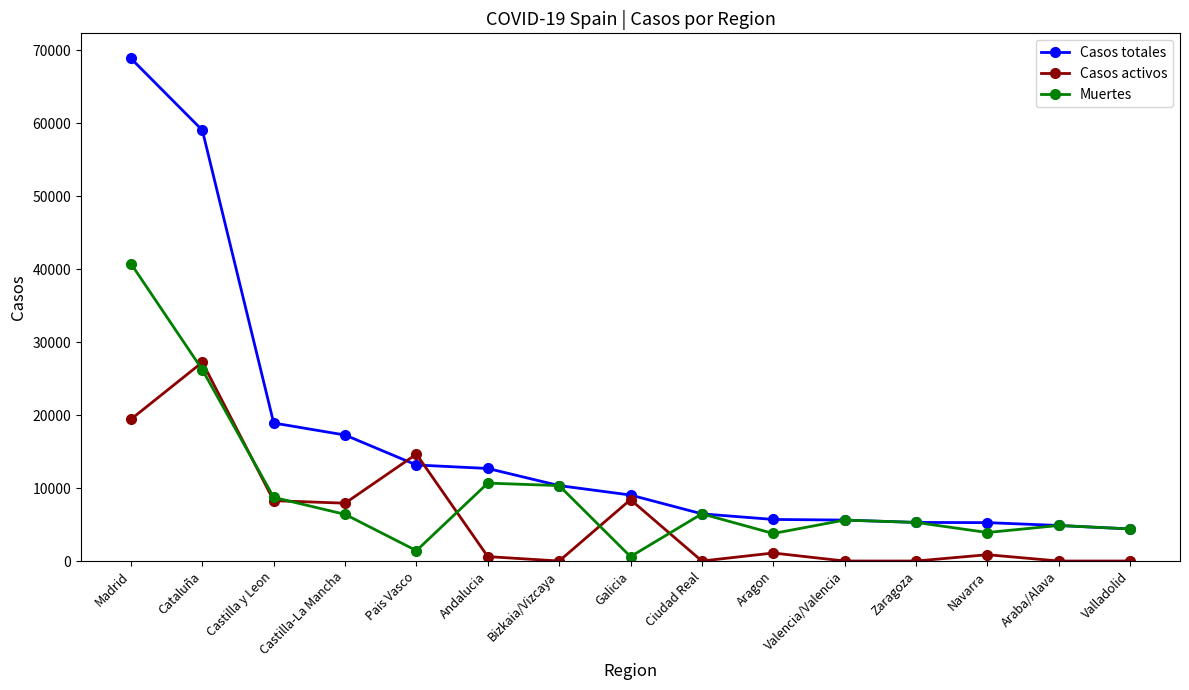

What is the value of the Casos totales point at the 1st from the left?

68852